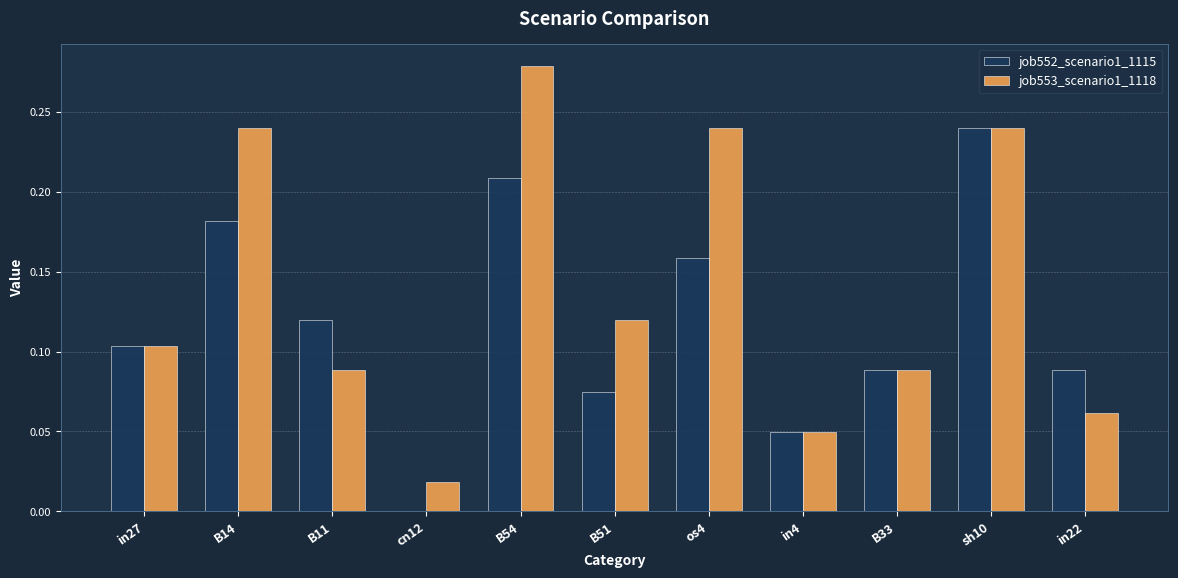

Which series has the widest spread of values?

job553_scenario1_1118